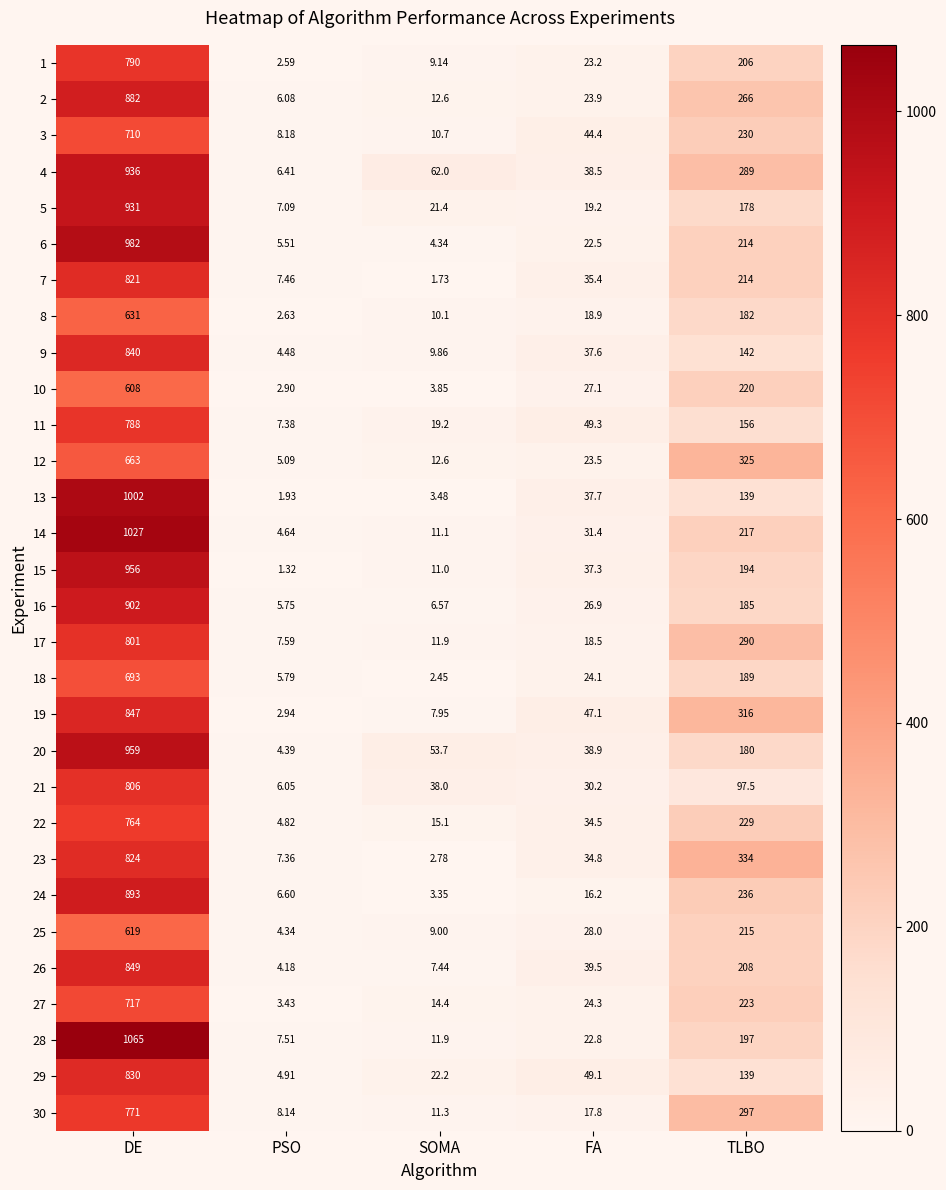

At which label is 20 closest to 481?

TLBO